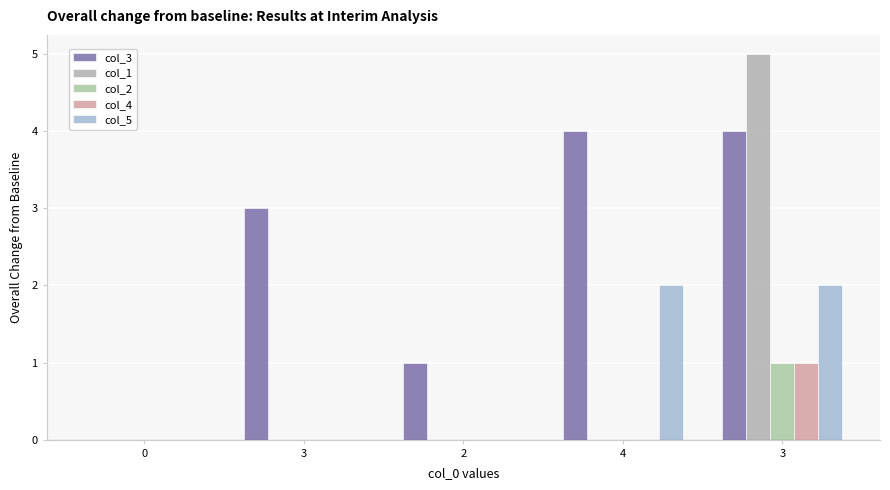

What is the label of the 2nd bar from the left?

3